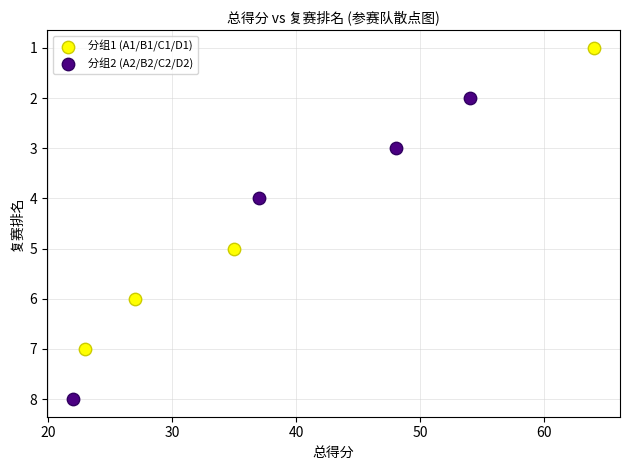

Which series reaches the minimum Y coordinate?

分组1 (A1/B1/C1/D1)